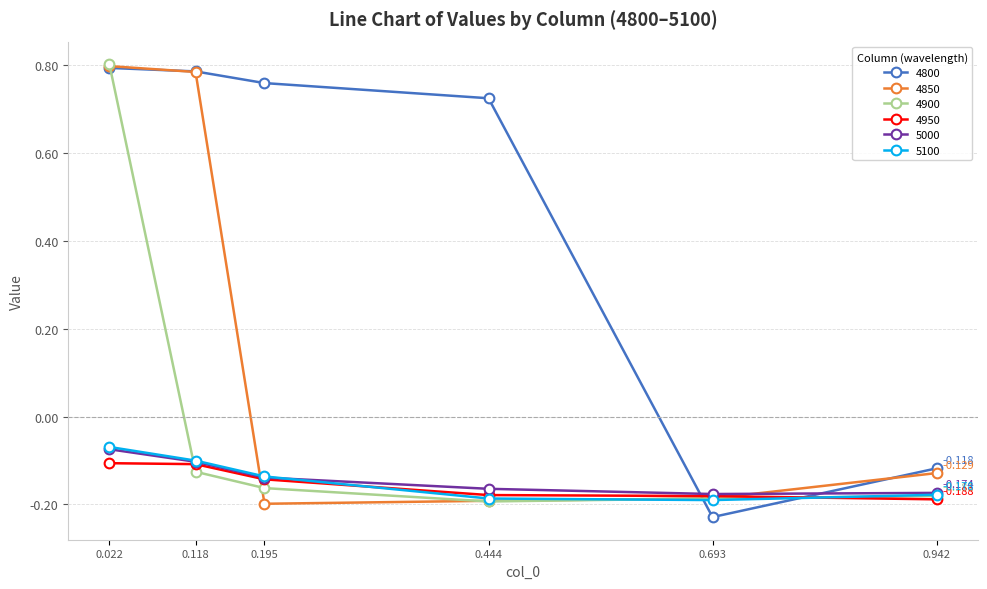

True or false: 4950 has more than 2 points higher than both neighbors.

False